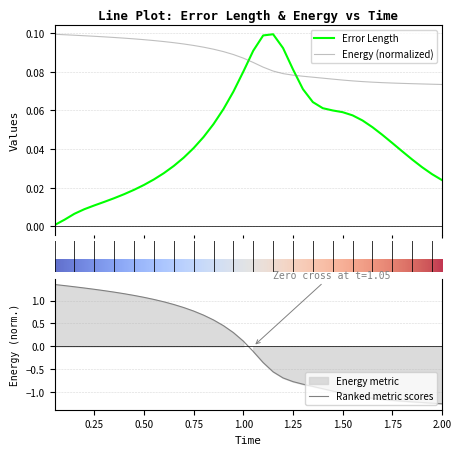

How many lines are shown in the chart?

2